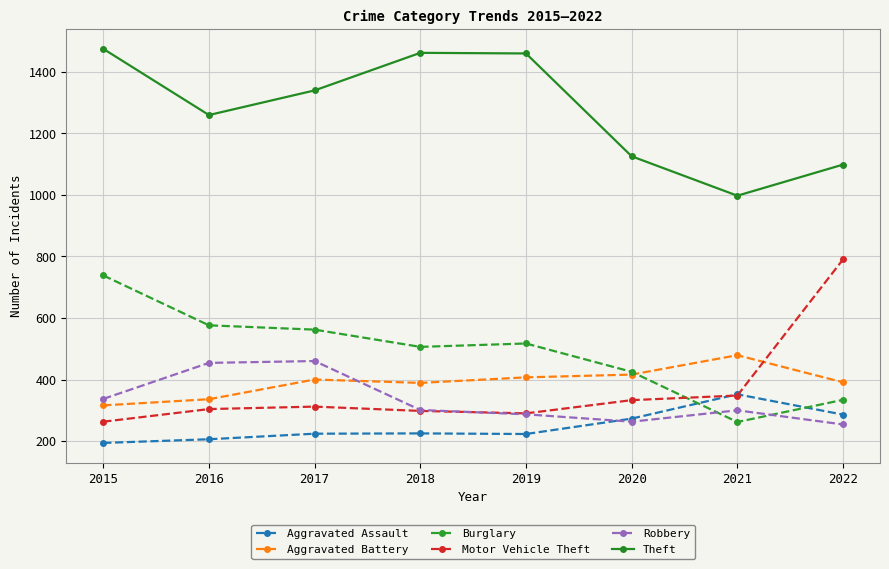

Which series changed the most between 2017 and 2022?

Motor Vehicle Theft